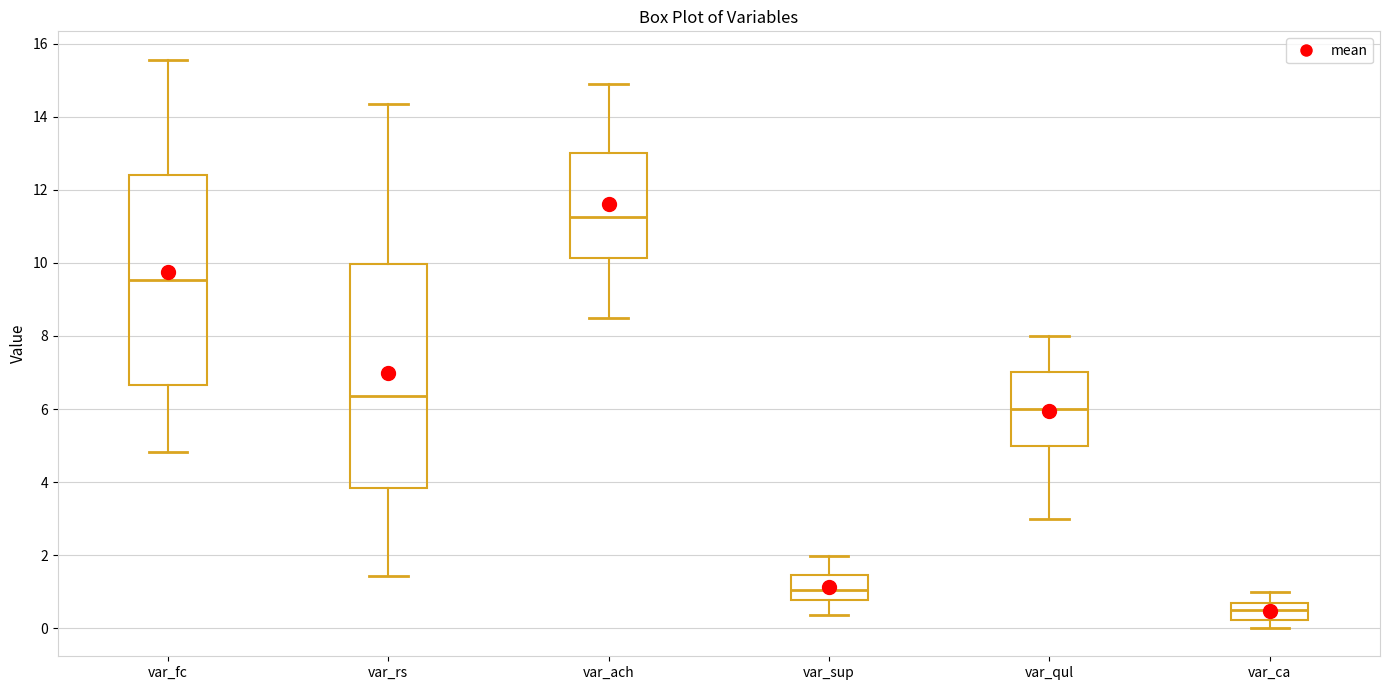

Where is the lower edge of the box for var_sup on the y-axis? The values are not printed on the chart, so give them approximately, as read against the axis.

0.8